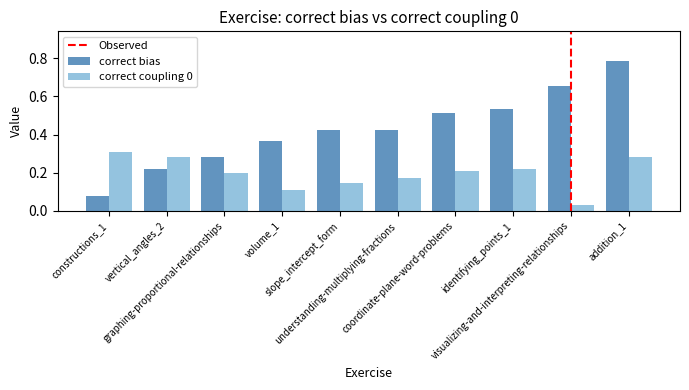

At how many categories does at least one series exceed 0?

10